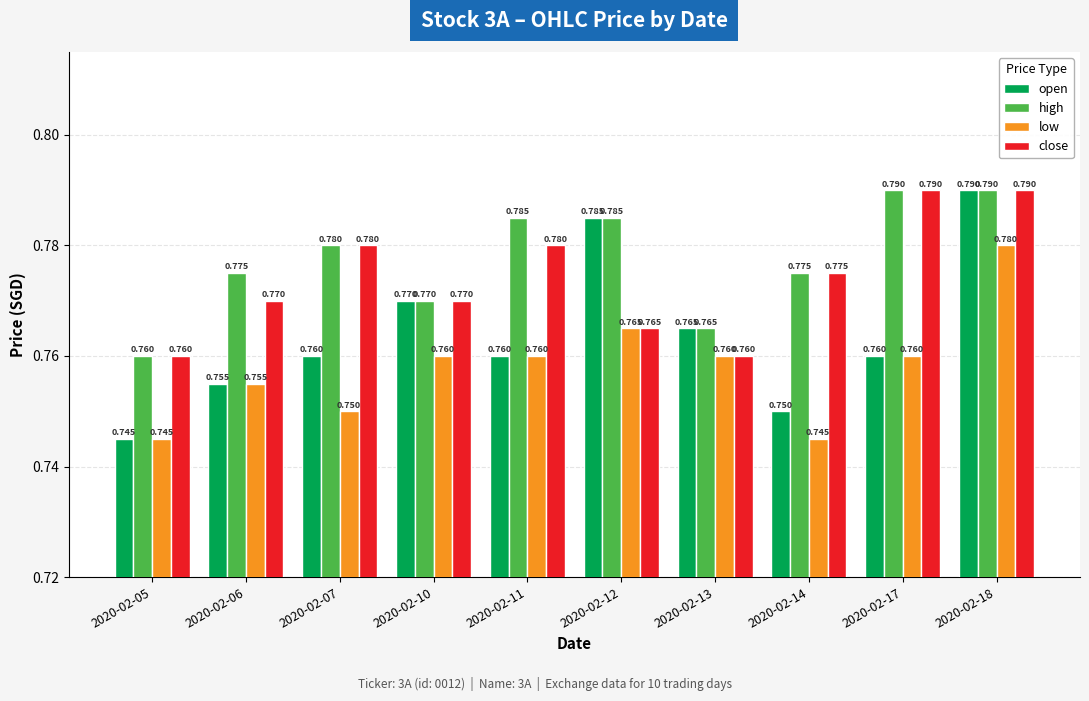

Between 2020-02-05 and 2020-02-10, which series saw the biggest shift?

open